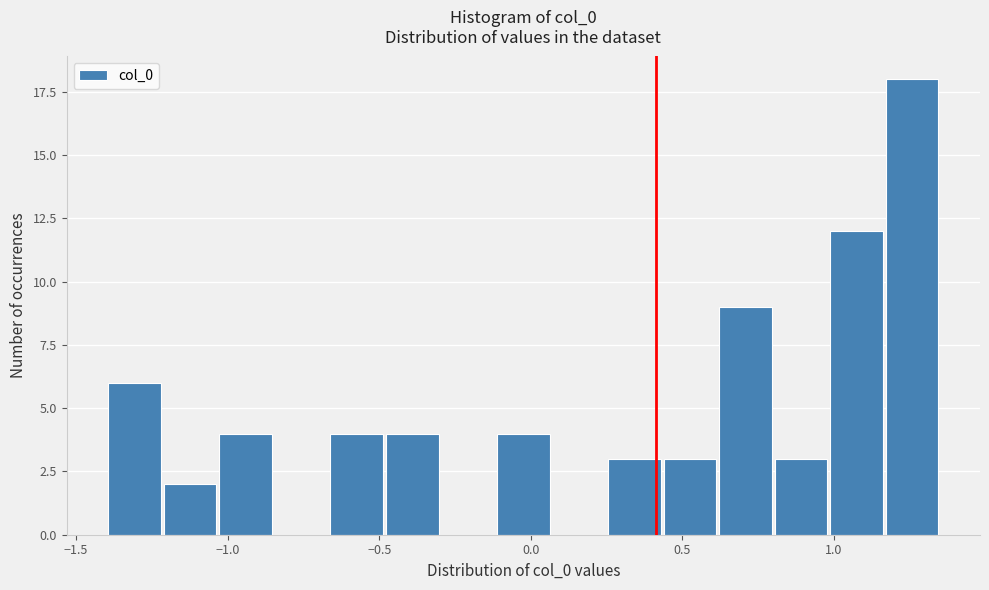

Around what value on the x-axis is the tallest bar? Give the approximate position of its centre, as read against the axis.

1.25